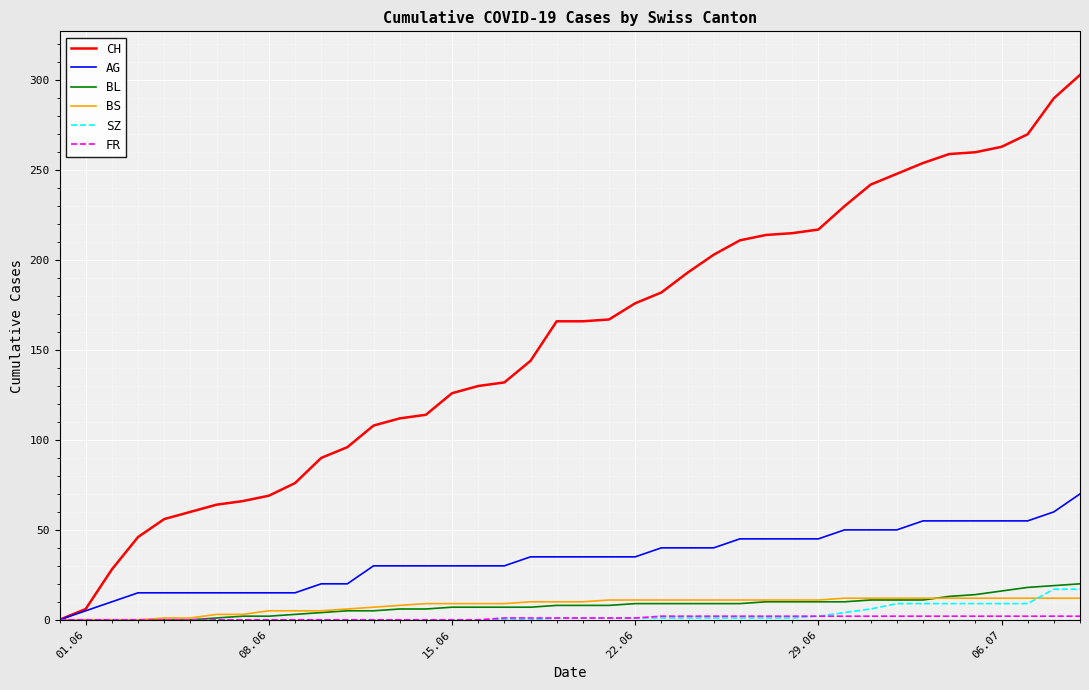

What is the maximum value shown in the chart?

303